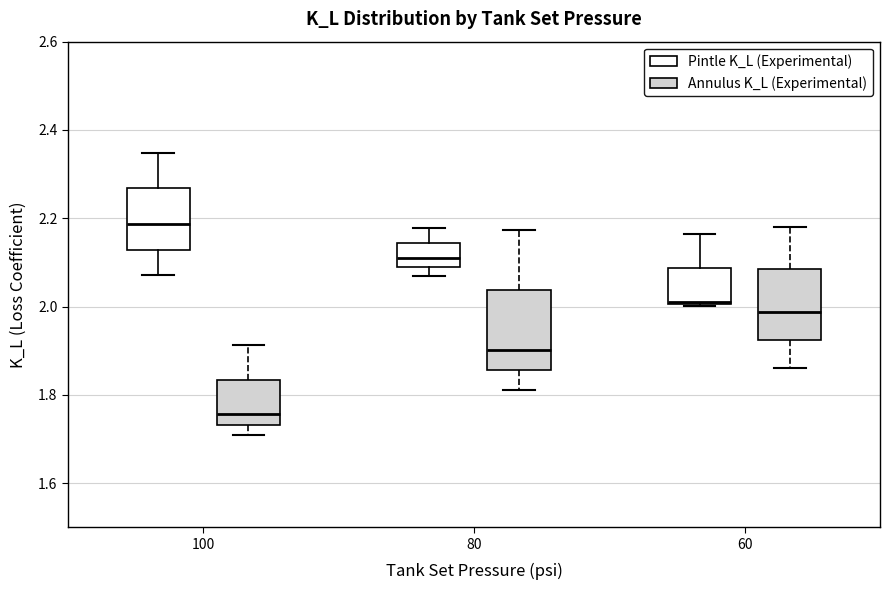

Reading left to right, read every box against the y-axis: the position of its median line, the range the box covers, and the ends of its whiskers. The values are not printed on the chart, so give them approximately, as read against the axis.

100 (Pintle K_L (Experimental)): median 2.18, box 2.12 to 2.26, whiskers 2.08 to 2.34
100 (Annulus K_L (Experimental)): median 1.76, box 1.74 to 1.84, whiskers 1.70 to 1.92
80 (Pintle K_L (Experimental)): median 2.10, box 2.08 to 2.14, whiskers 2.06 to 2.18
80 (Annulus K_L (Experimental)): median 1.90, box 1.86 to 2.04, whiskers 1.82 to 2.18
60 (Pintle K_L (Experimental)): median 2.02, box 2.00 to 2.08, whiskers 2.00 to 2.16
60 (Annulus K_L (Experimental)): median 1.98, box 1.92 to 2.08, whiskers 1.86 to 2.18